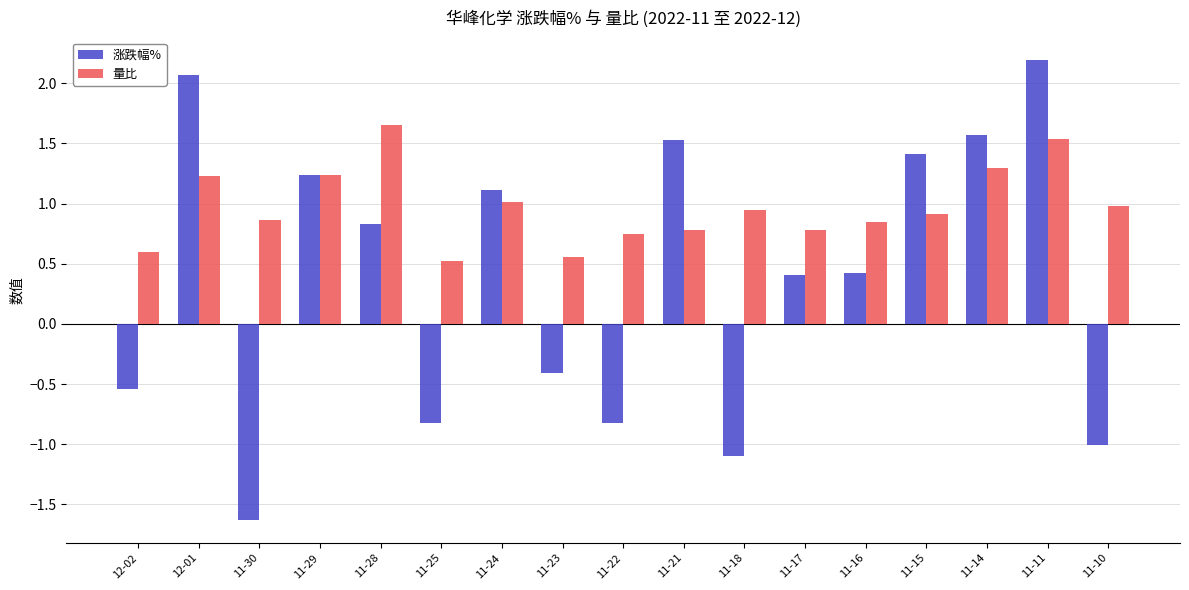

Rank the series by their average value, from highest to lowest.

量比, 涨跌幅%